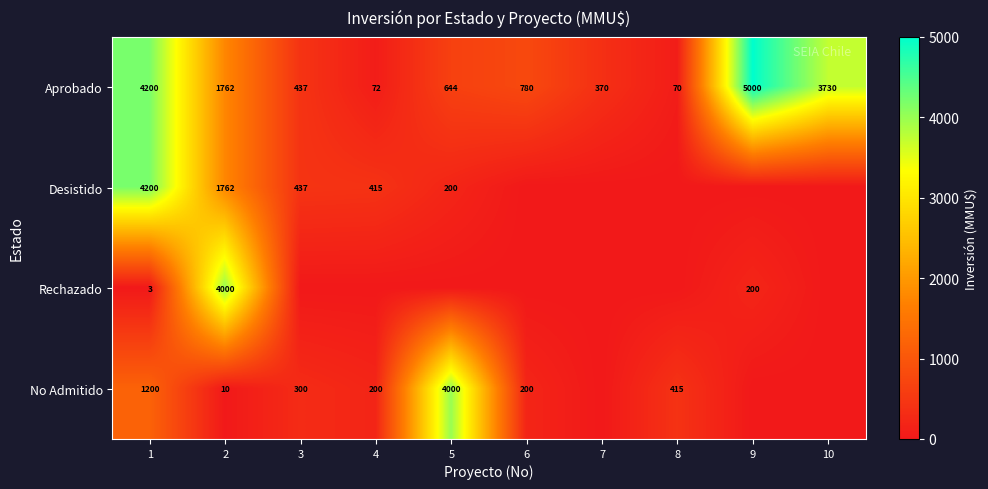

The Aprobado series shows 370 at 7. True or false?

True